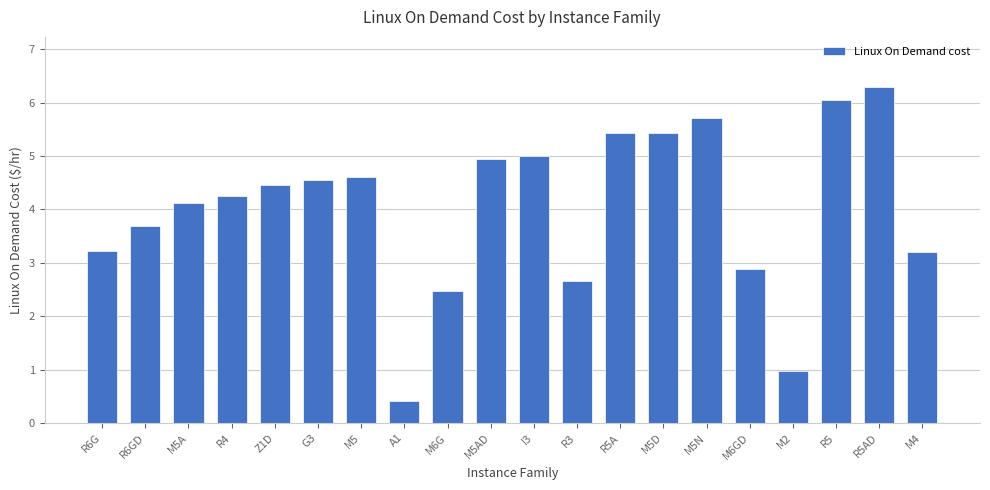

Which label corresponds to the largest value in the chart?

R5AD